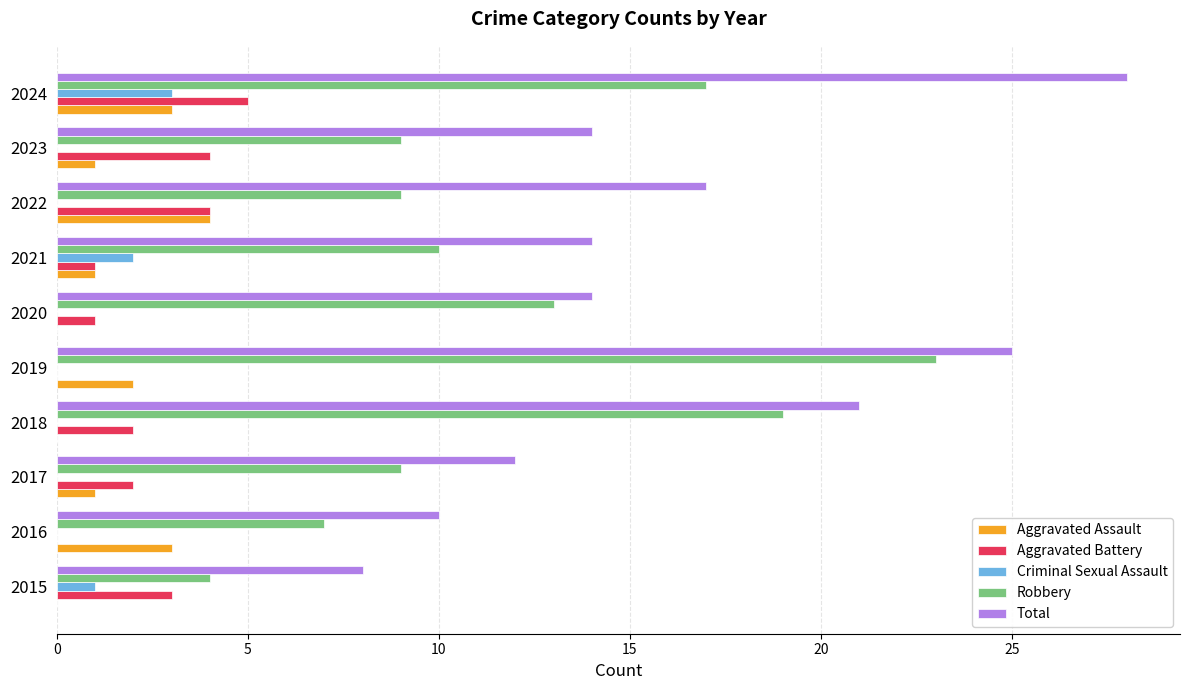

Is the value of Criminal Sexual Assault at 2017 greater than the value of Total at 2018?

No